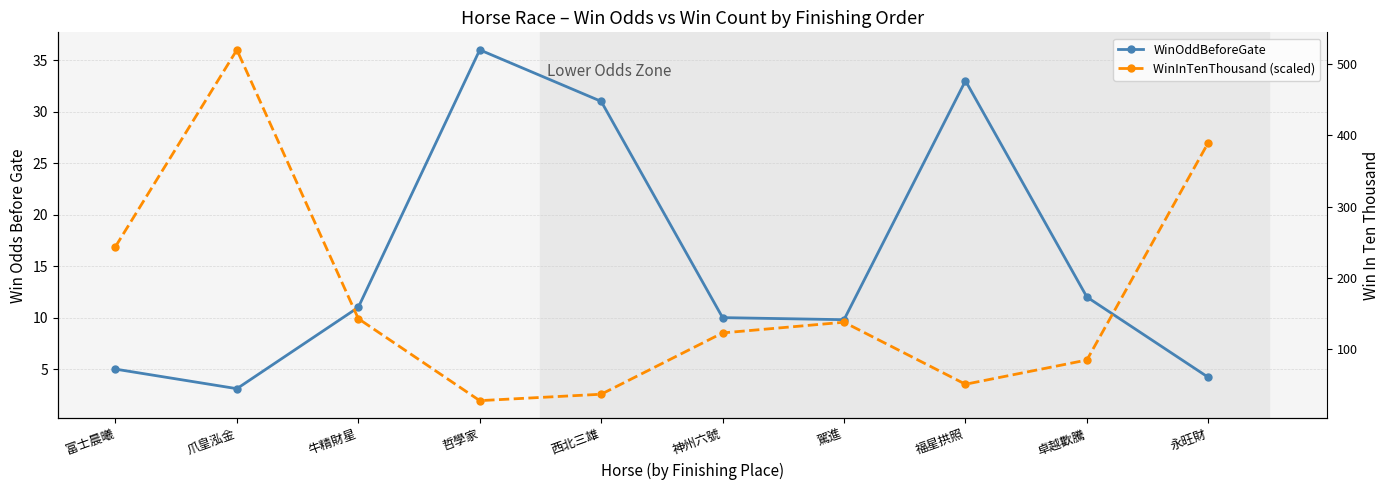

At which category does WinInTenThousand (scaled) reach its first local valley?

哲學家